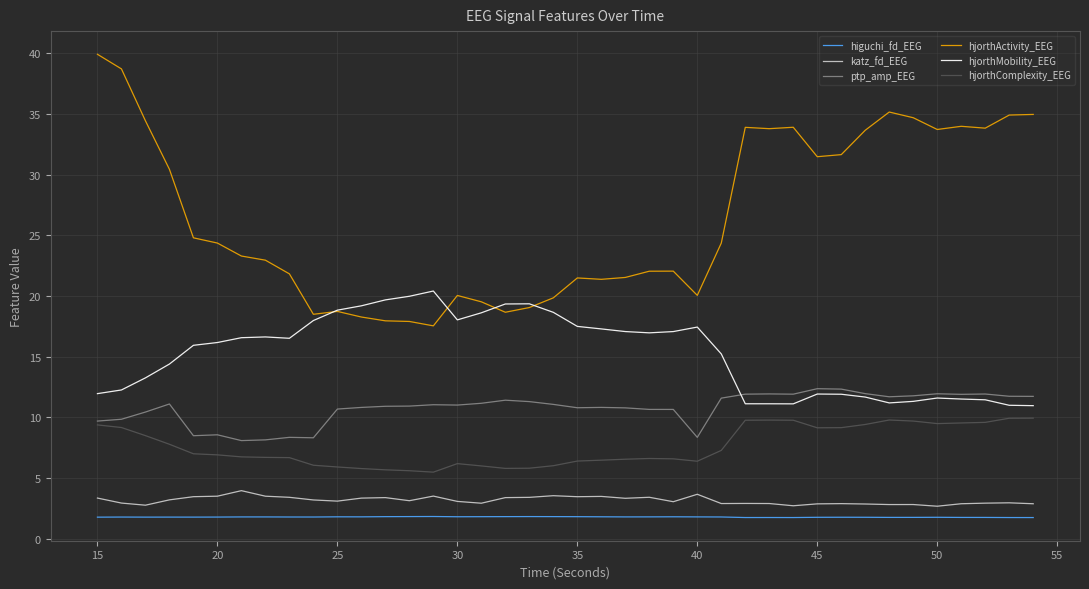

True or false: ptp_amp_EEG and katz_fd_EEG intersect in this chart.

False